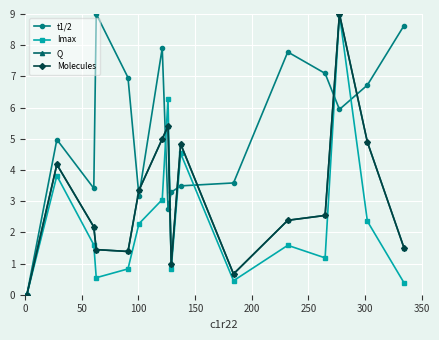

What is the sum of all Molecules values?

49.7